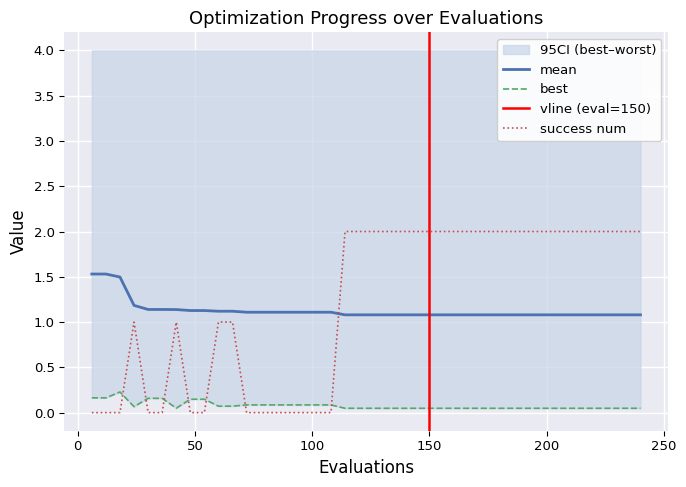

How many interior local peaks does the success num series have?

2